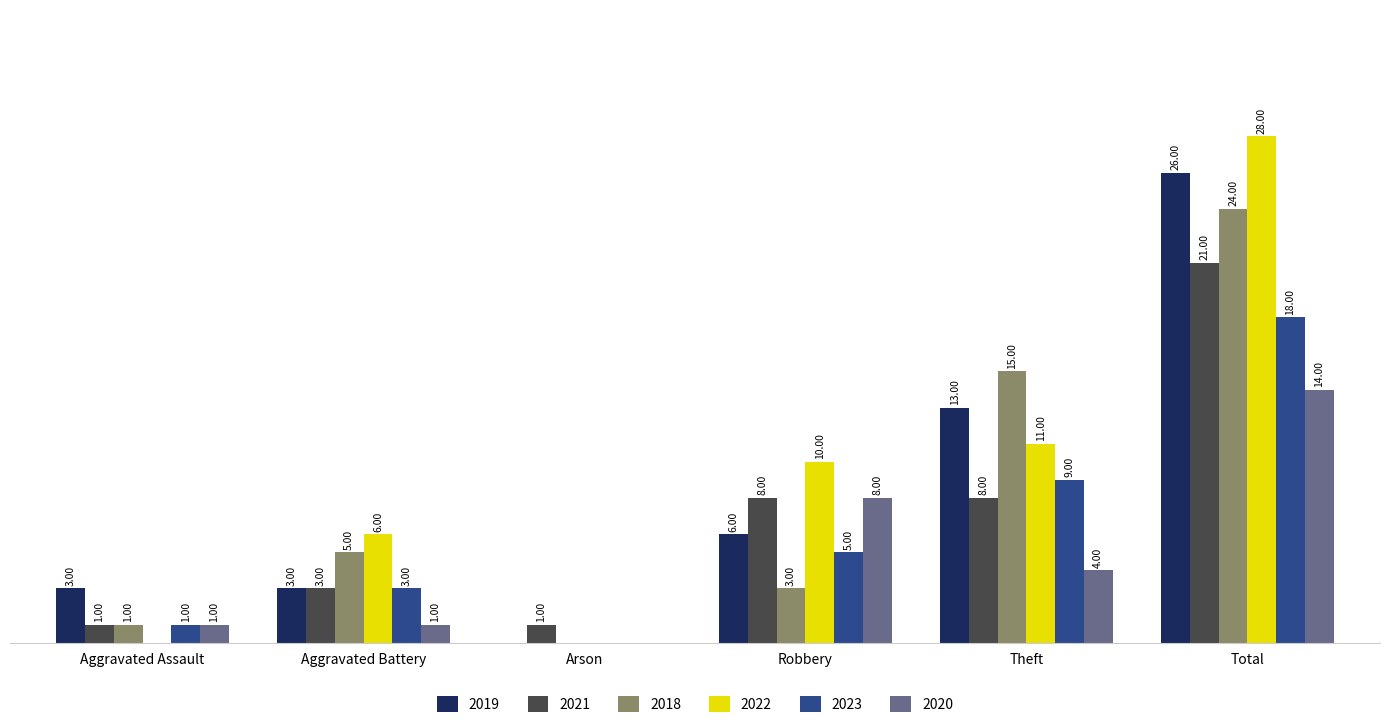

At which category does the chart reach its peak across all series?

Total